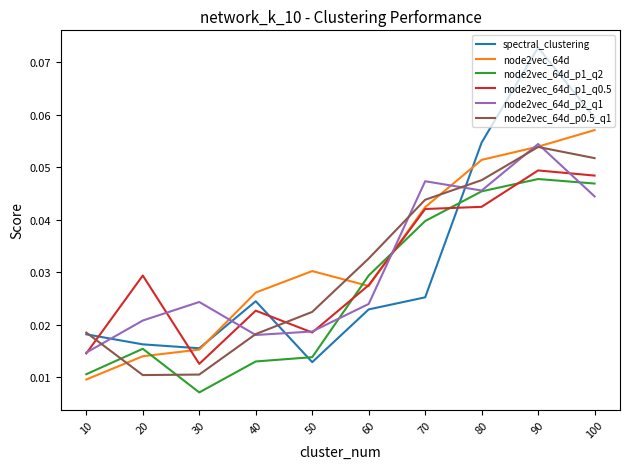

Is the value of node2vec_64d at 10 greater than the value of node2vec_64d_p2_q1 at 90?

No